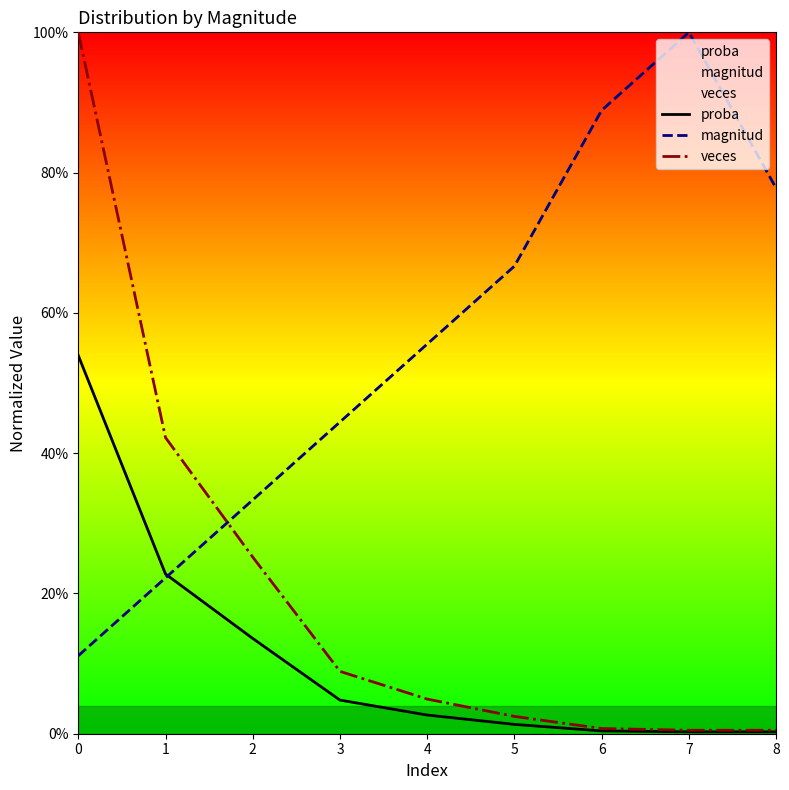

At which category does magnitud reach its first local peak?

7